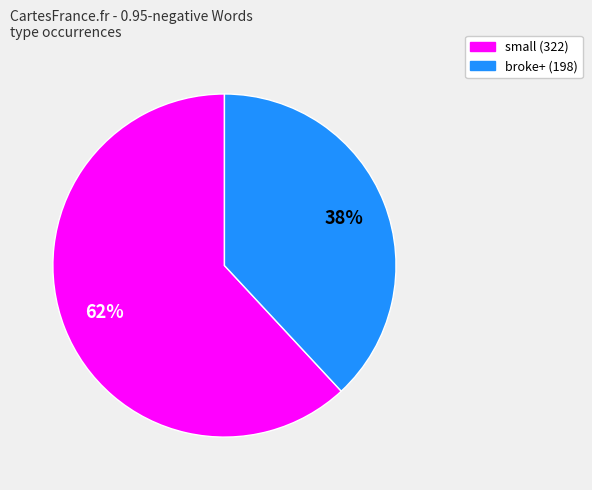

Is there a majority slice in this chart?

Yes